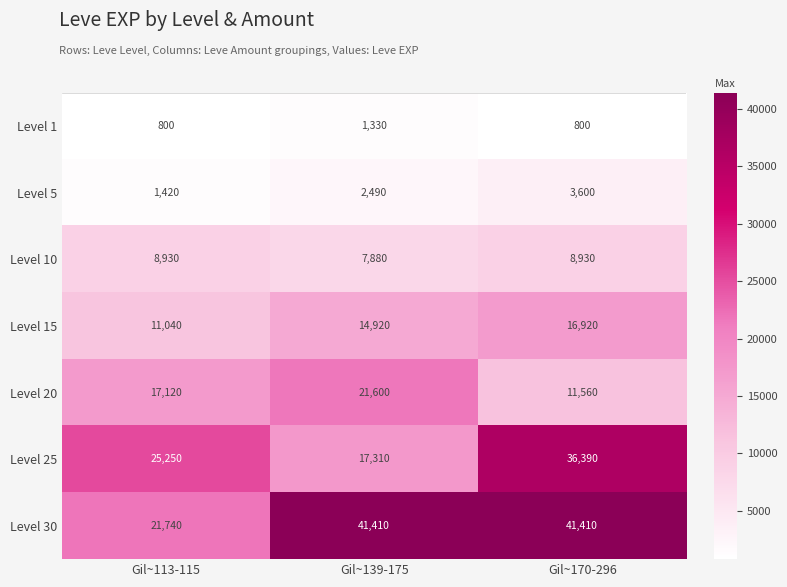

What is the maximum value for Level 20?

21600